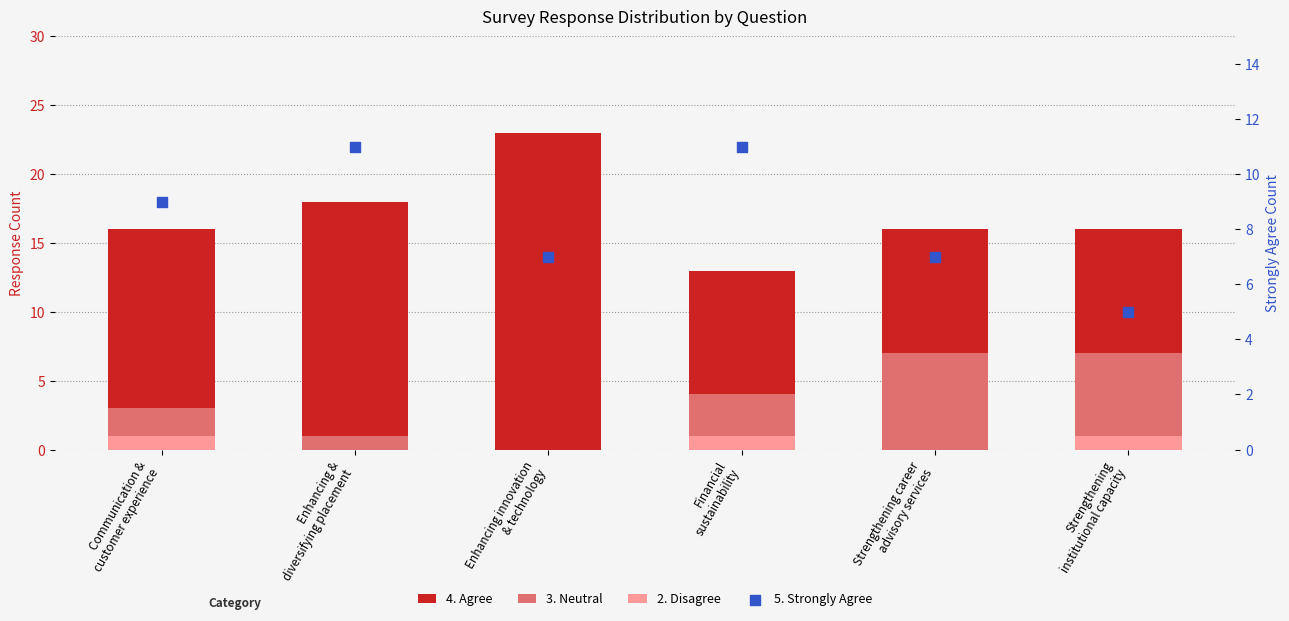

What are all the series names shown in the legend?

4. Agree, 3. Neutral, 2. Disagree, 5. Strongly Agree